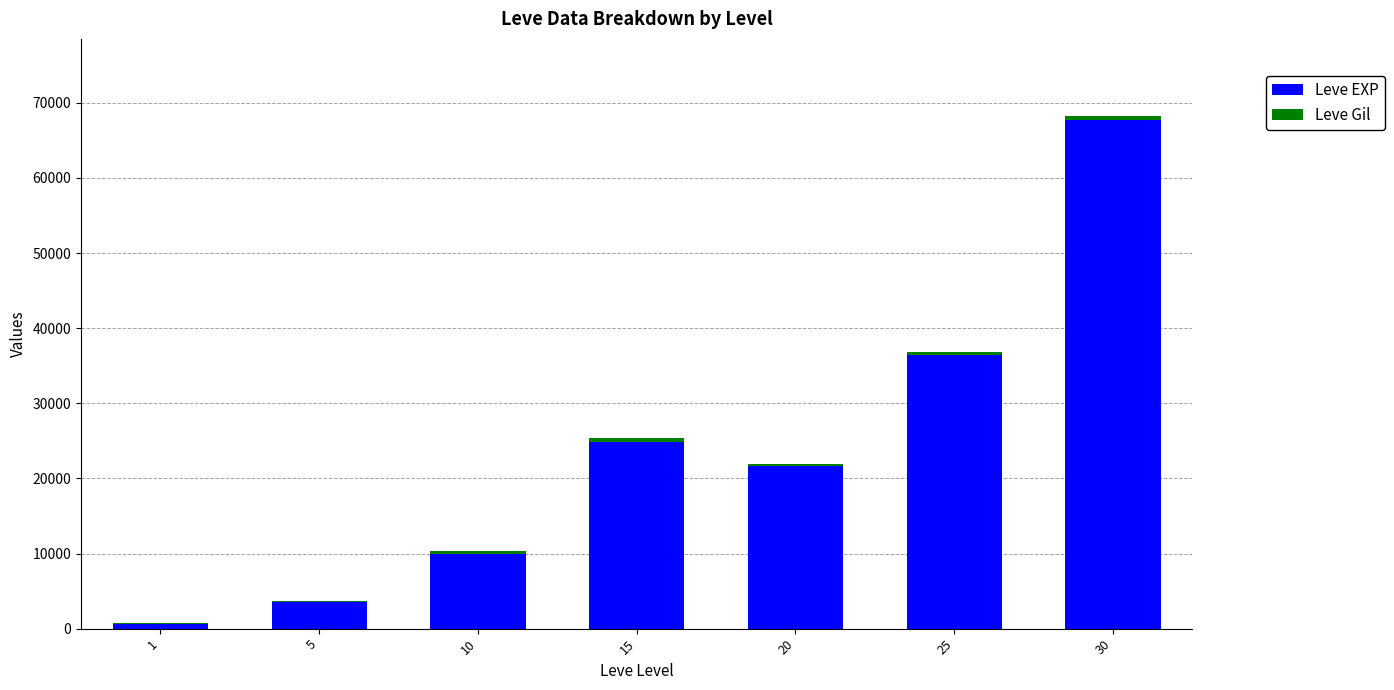

What is the highest value of the Leve EXP series?

67730